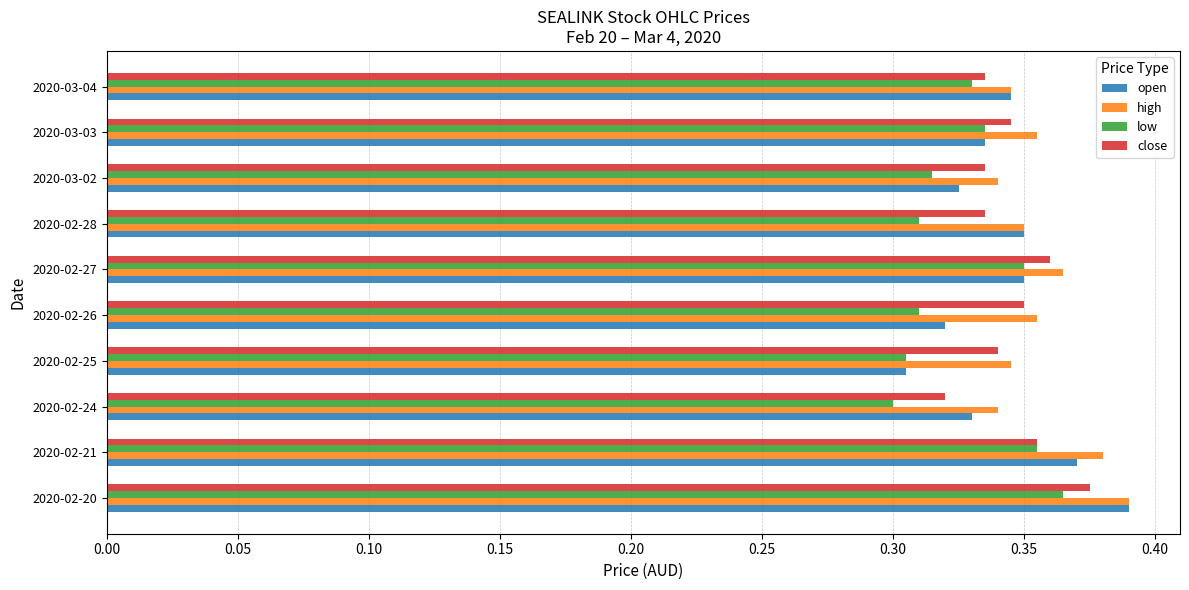

What is the total value across all series at 2020-03-03?

1.4